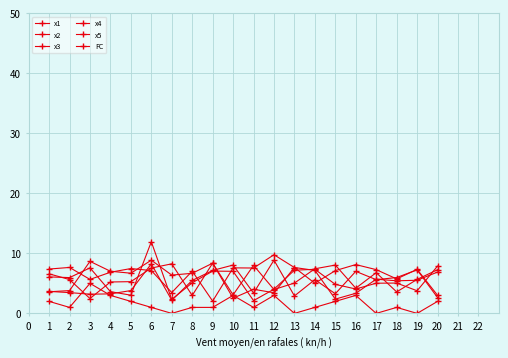

How many lines are shown in the chart?

6